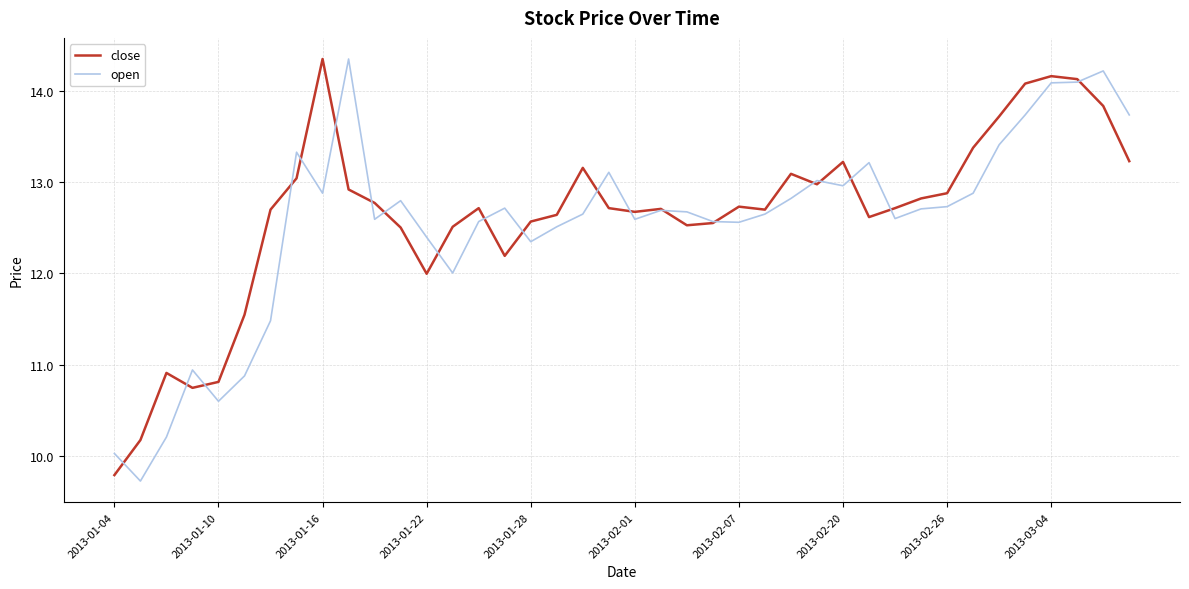

Which series has the widest spread of values?

open